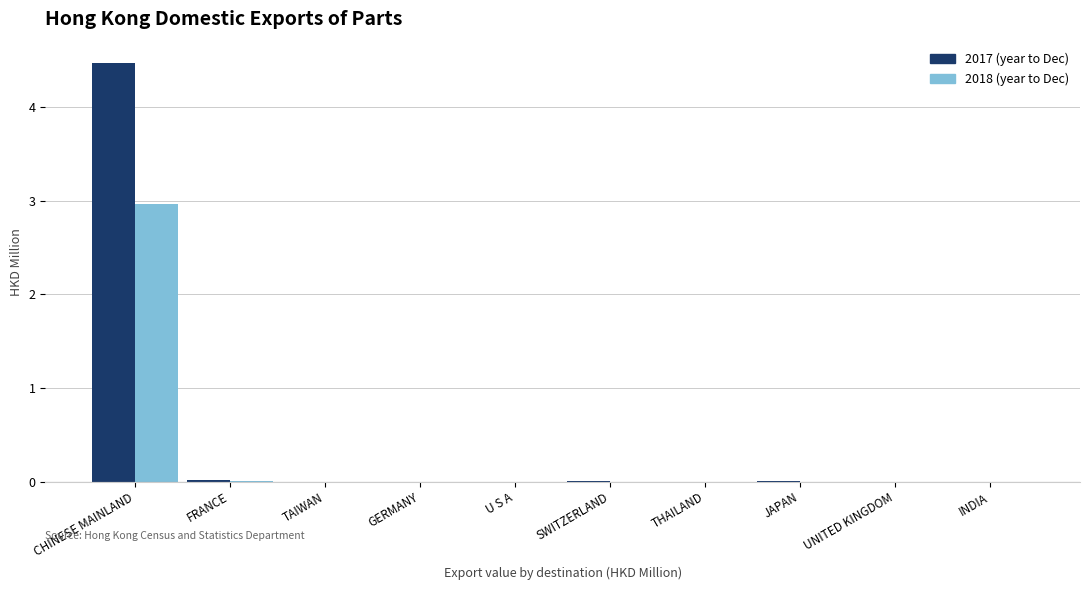

At which category is the sum across all series the highest?

CHINESE MAINLAND